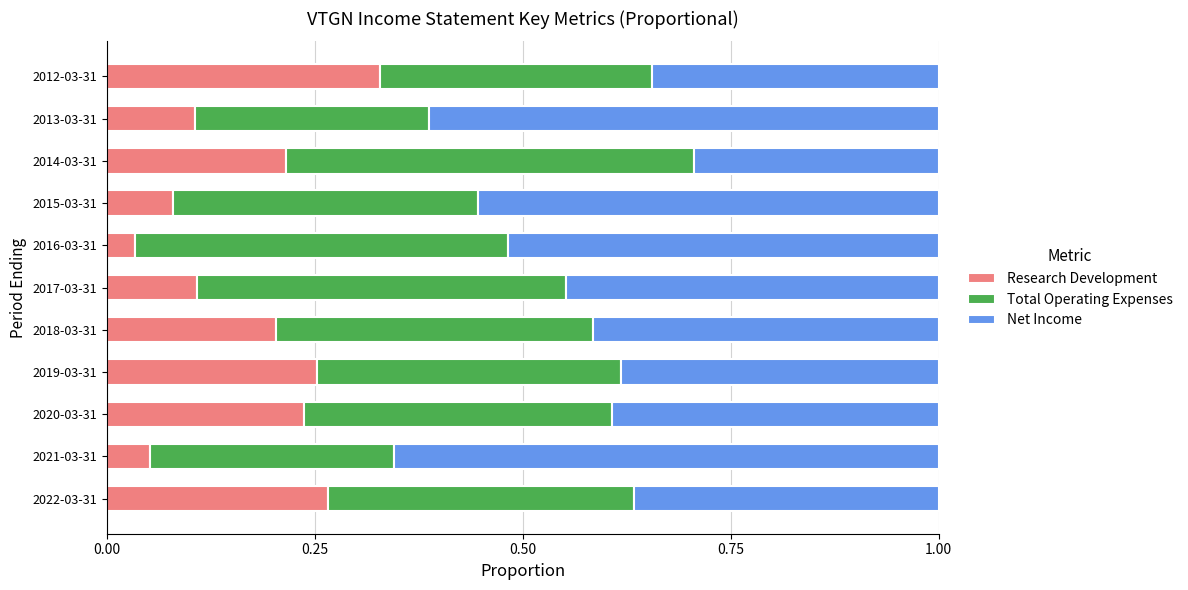

Count the Research Development values in the range 0 to 1.

11